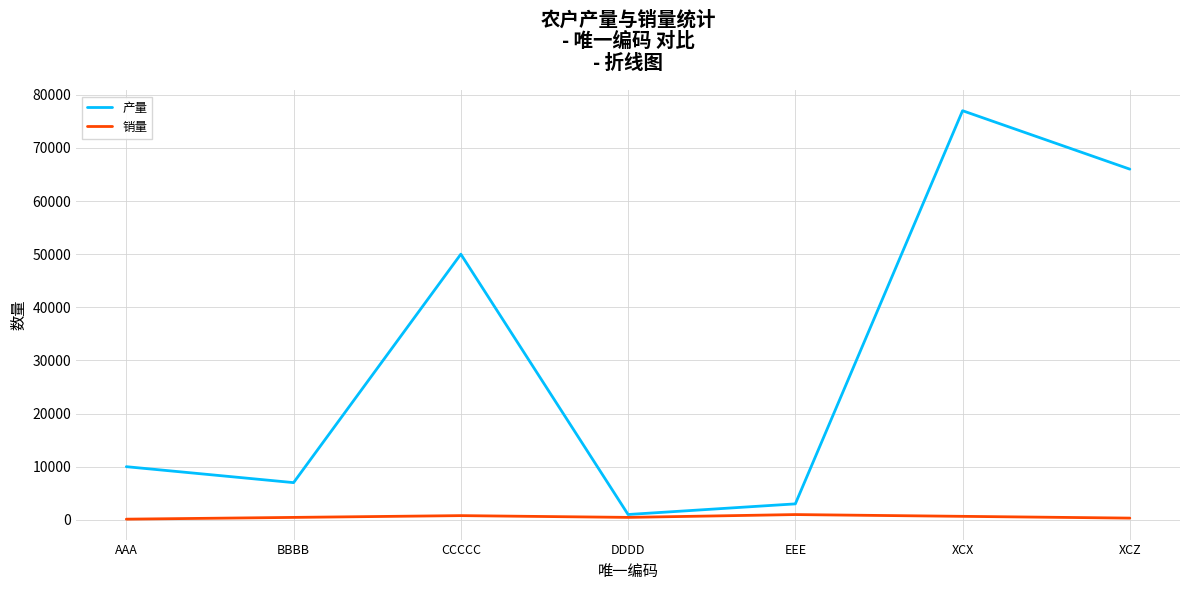

What is the difference between the 销量 values at CCCCC and AAA?

666